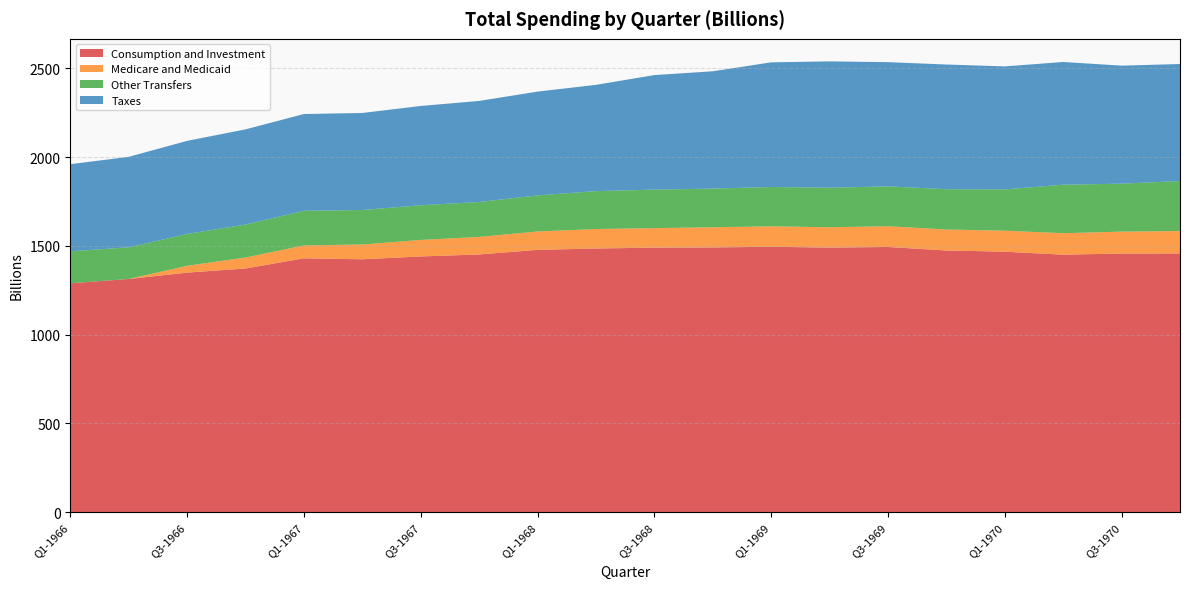

Reading right to left, what are all the values shown in this chart?

Consumption and Investment: 1457.2	1456.5	1450.2	1466.9	1473.9	1493.5	1490.0	1494.7	1491.0	1489.7	1485.0	1477.2	1451.4	1440.2	1424.2	1429.8	1372.4	1349.1	1313.4	1289.0
Medicare and Medicaid: 126.1	123.4	120.8	118.3	117.9	116.8	114.5	115.1	113.5	109.9	109.6	103.6	98.8	92.9	83.4	72.5	61.8	38.4	0.0	0.0
Other Transfers: 281.6	270.0	273.2	232.4	227.1	224.4	222.6	221.5	217.7	216.9	213.4	203.1	196.7	195.3	194.2	195.1	185.6	179.4	177.9	180.5
Taxes: 658.7	664.5	690.9	692.6	702.0	699.4	711.3	701.8	660.5	644.9	598.3	584.4	568.9	559.0	546.3	544.7	536.0	524.0	509.7	490.1